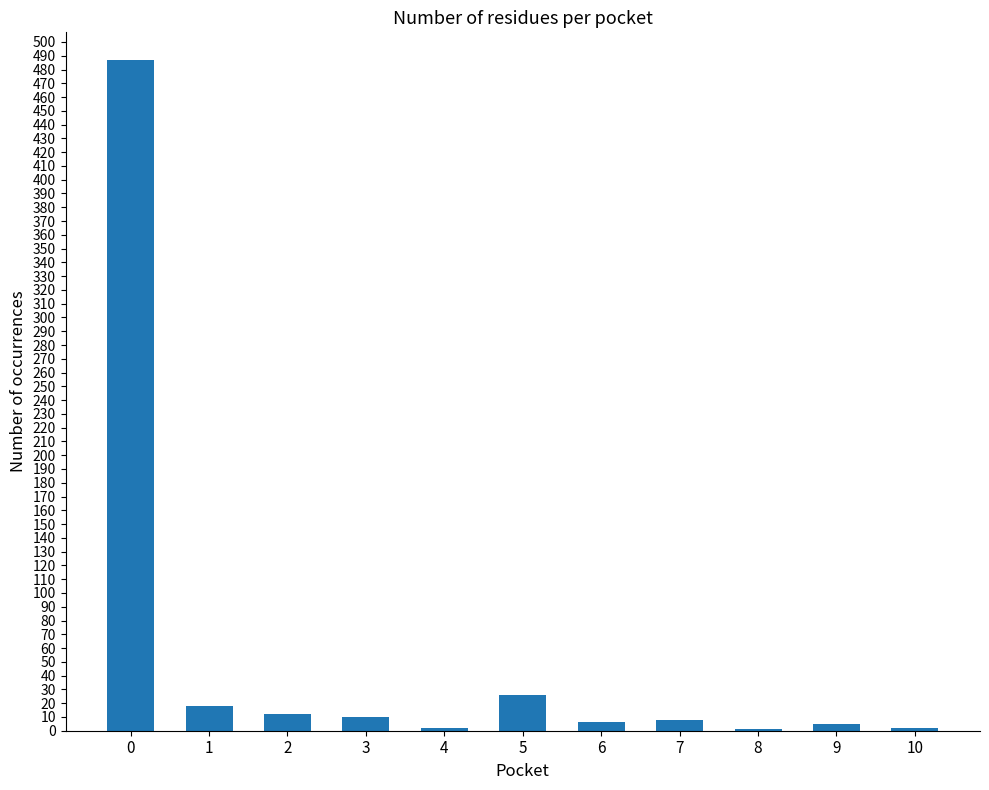

What is the change in value from 1 to 8?

-17